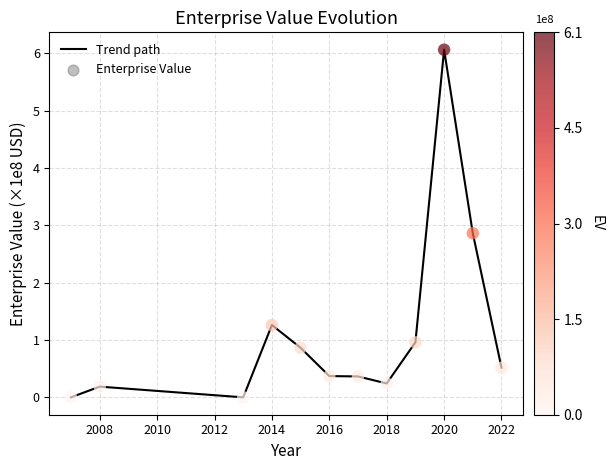

What is the difference between the maximum and minimum values?

6.1